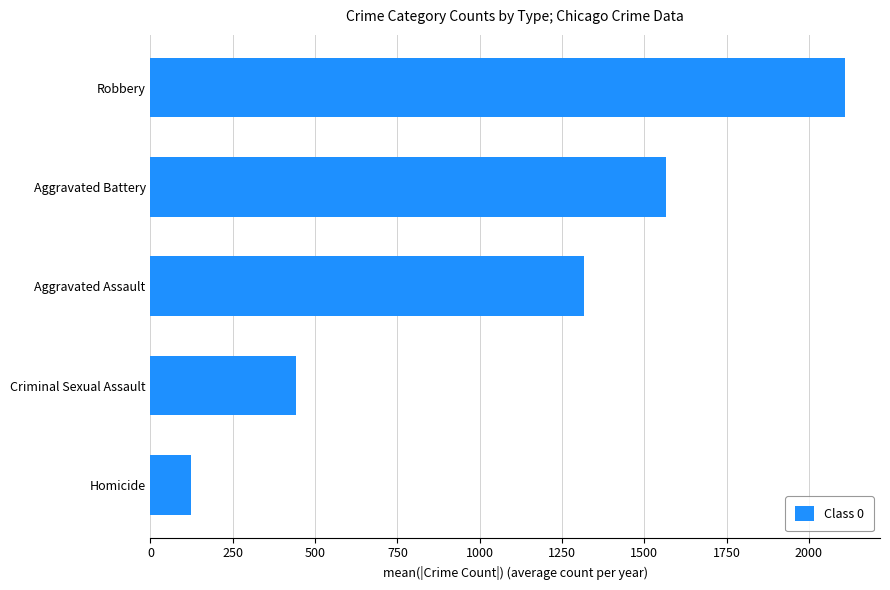

How many values are below 1318?

2